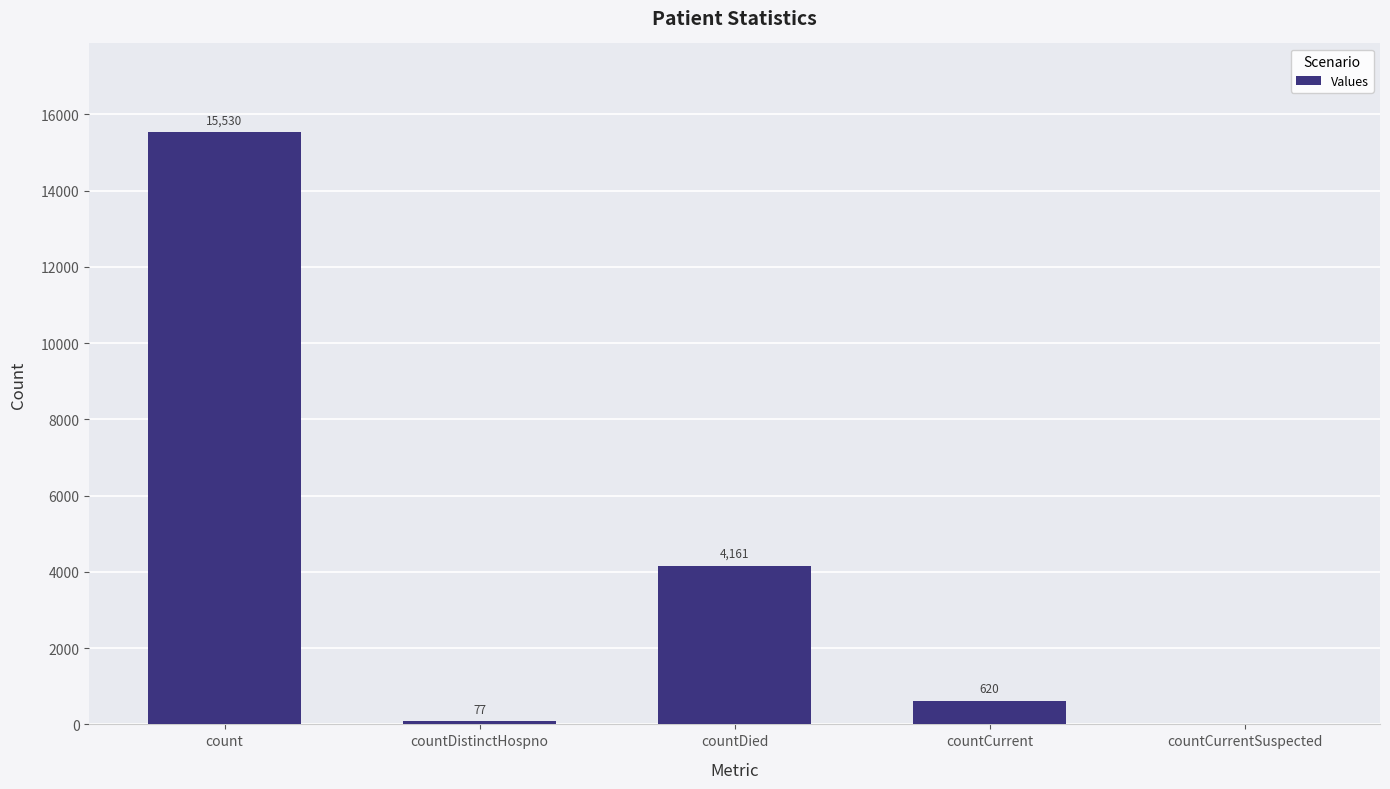

What is the maximum value shown in the chart?

15530